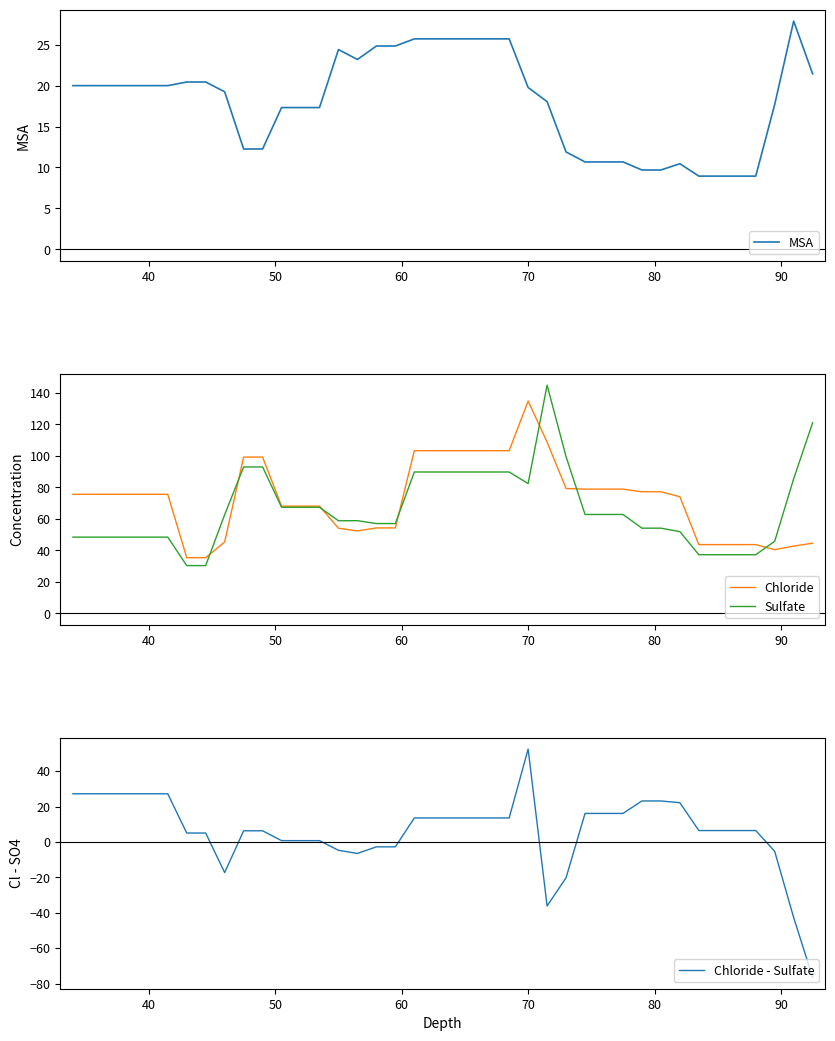

What is the difference between the second highest and second lowest values in the Sulfate series?

90.7